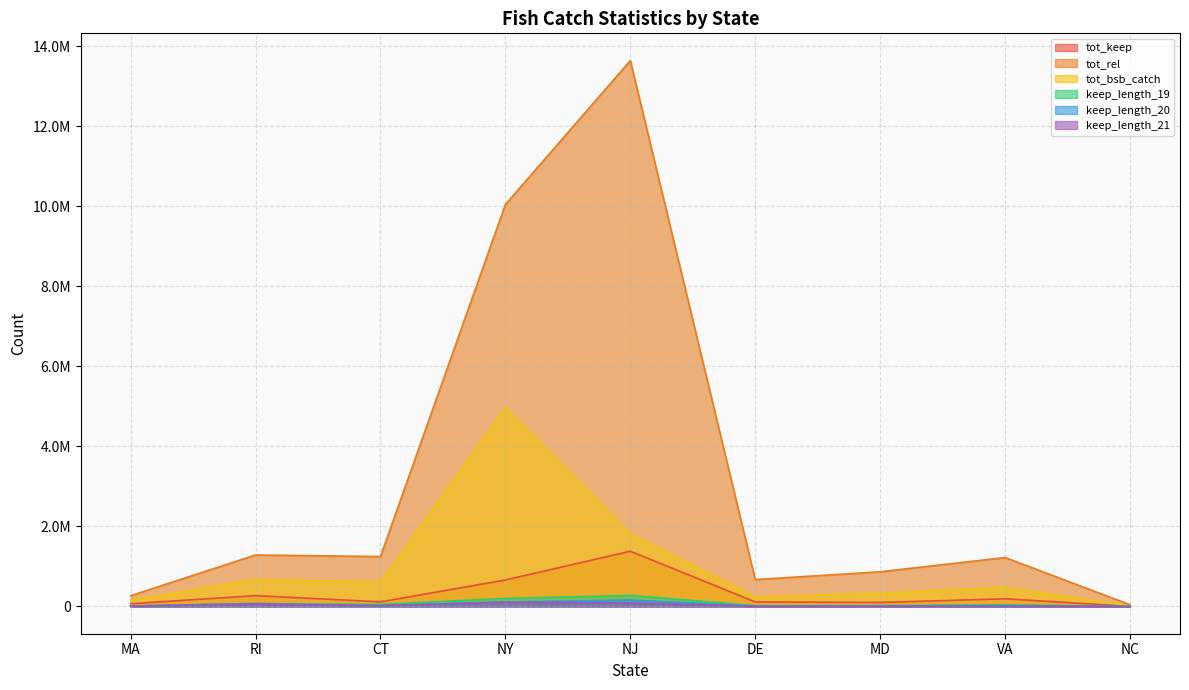

How many interior local peaks does the tot_bsb_catch series have?

3